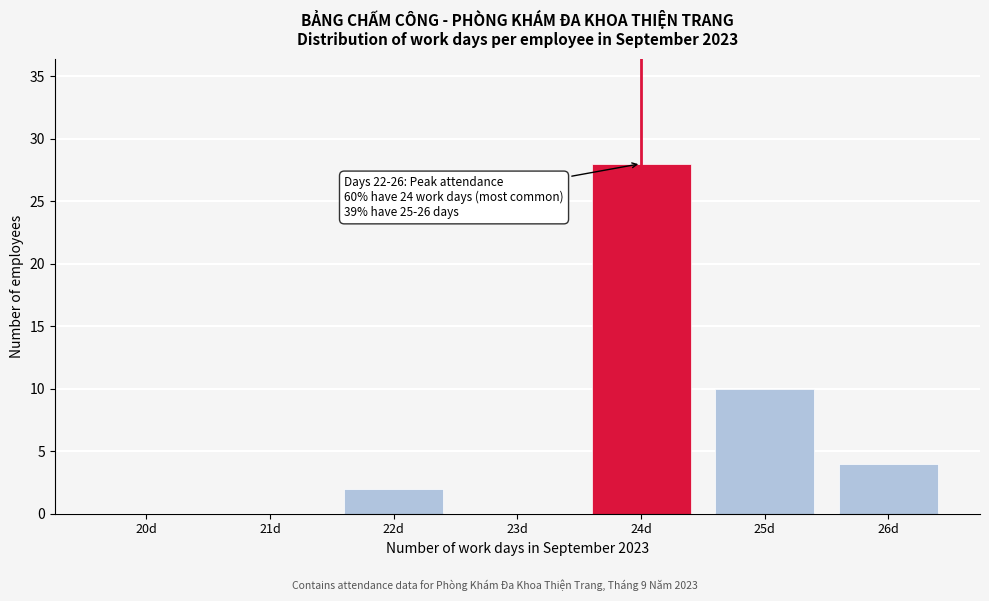

Reading left to right, what are all the values shown in this chart?

20d=0	21d=0	22d=2	23d=0	24d=28	25d=10	26d=4